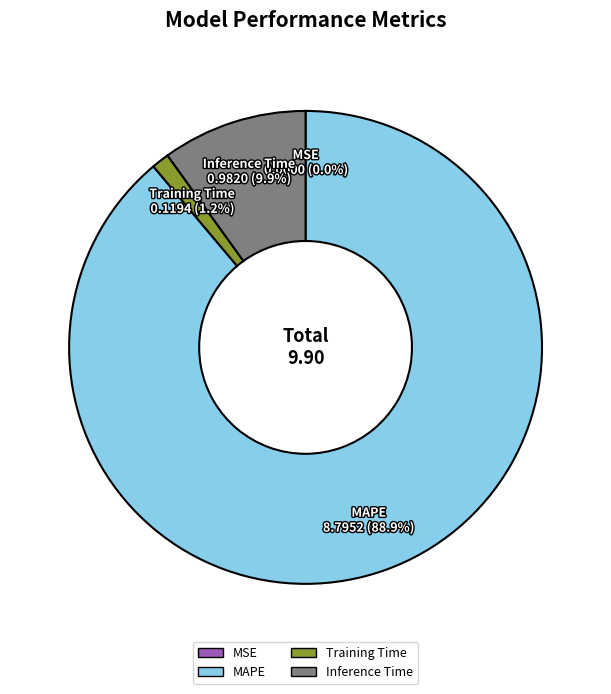

What is the majority slice?

MAPE